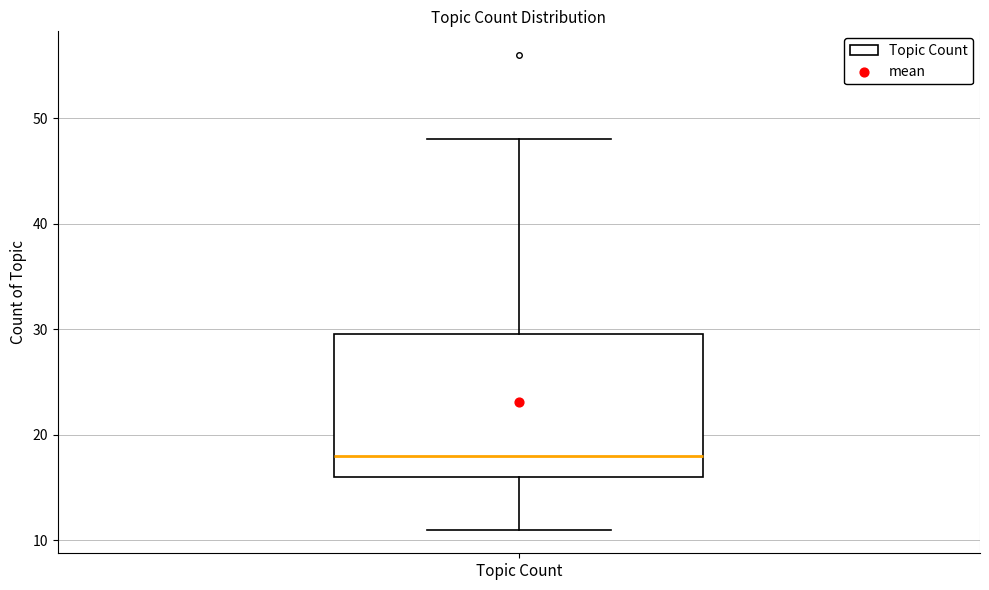

Read this box plot against the y-axis: the position of the median line, the range covered by the box, and the ends of both whiskers. The values are not printed on the chart, so give them approximately, as read against the axis.

median 18, box 16 to 30, whiskers 11 to 48